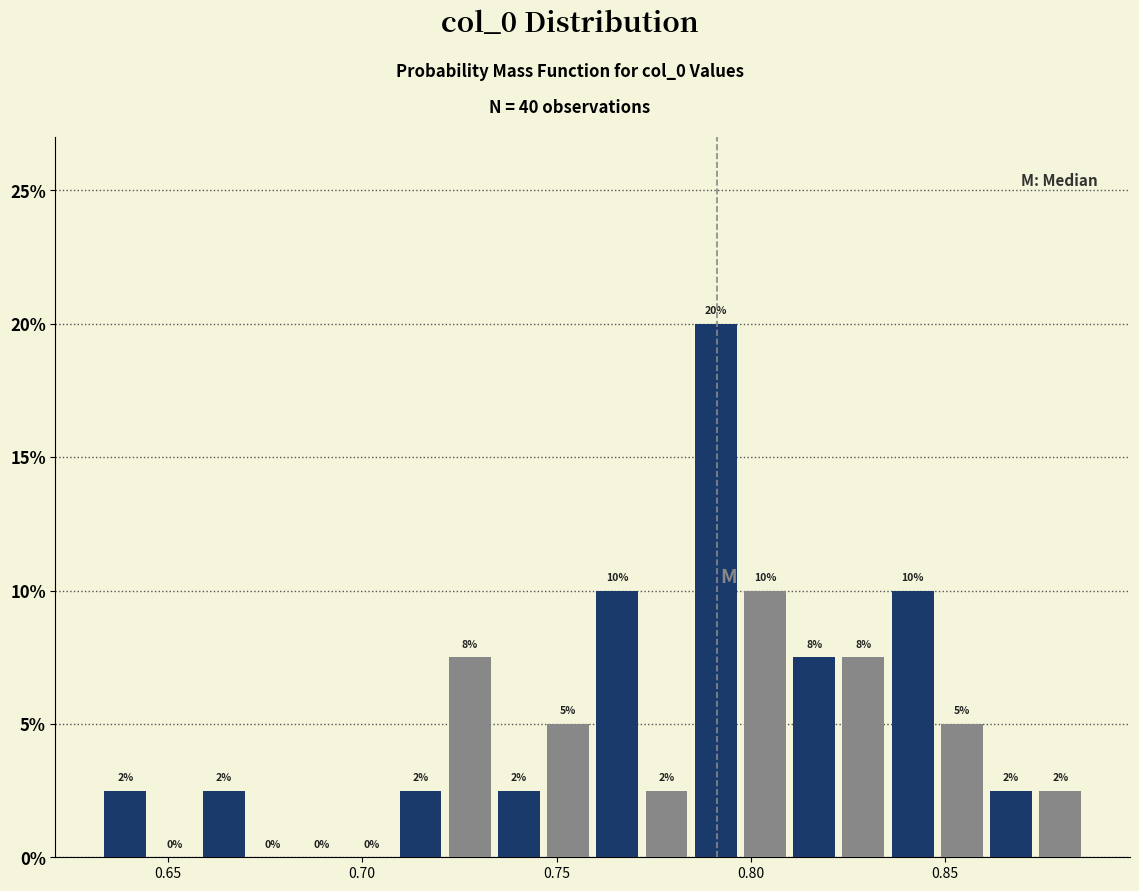

Read against the x-axis, roughly where is the centre of the tallest bar?

0.790